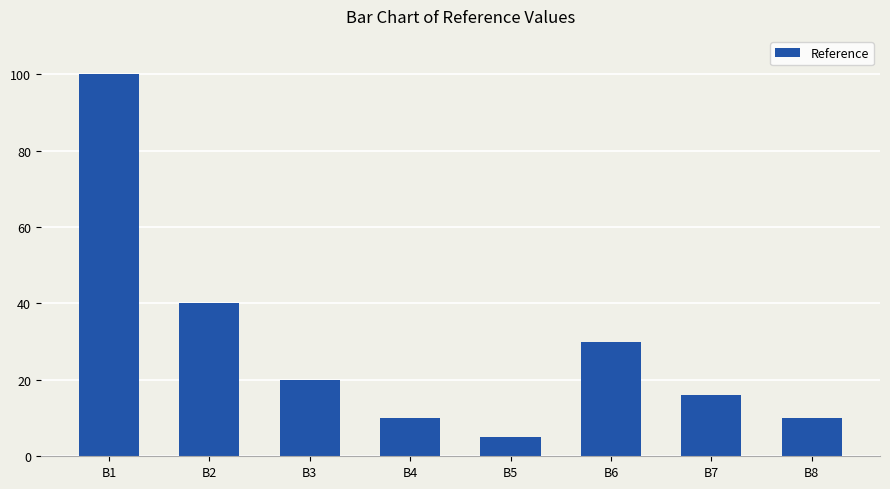

Reading left to right, list all the values displayed in this chart.

B1=100	B2=40	B3=20	B4=10	B5=5	B6=30	B7=16	B8=10